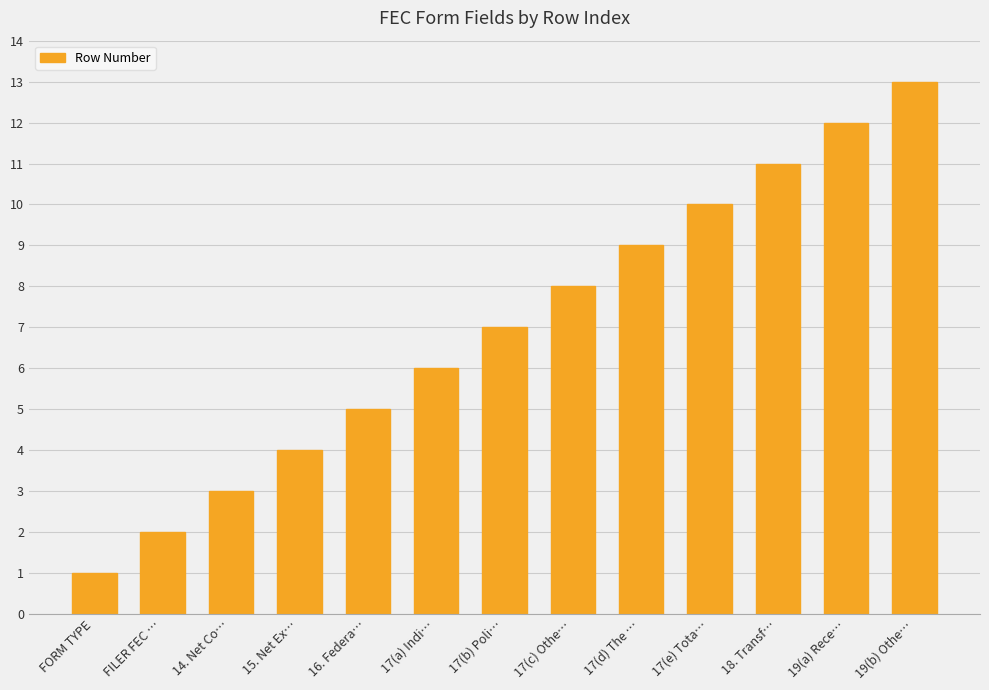

What position from the left is 19(b) Othe…?

13